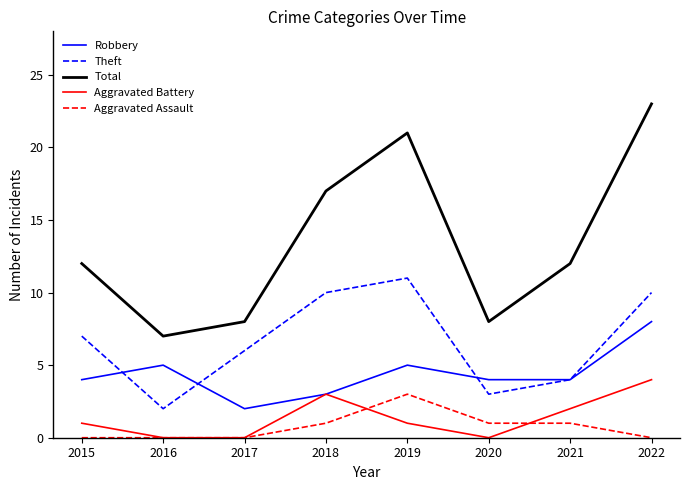

What is the difference between the Aggravated Battery values at 2018 and 2015?

2